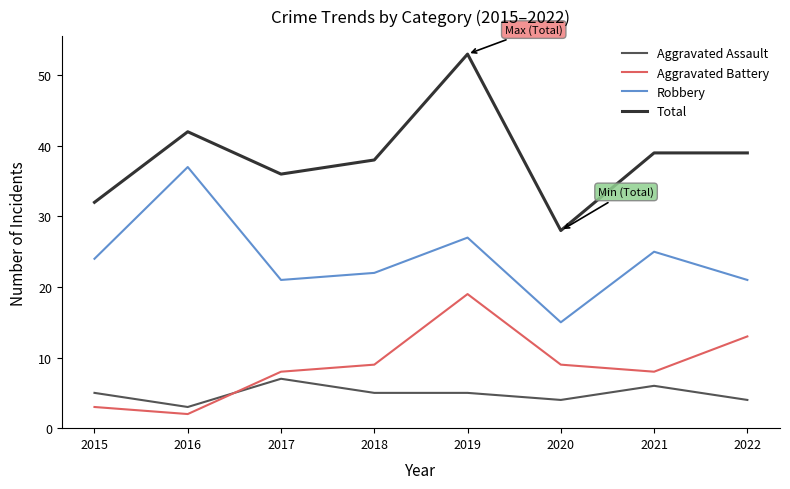

What is the maximum value shown in the chart?

53